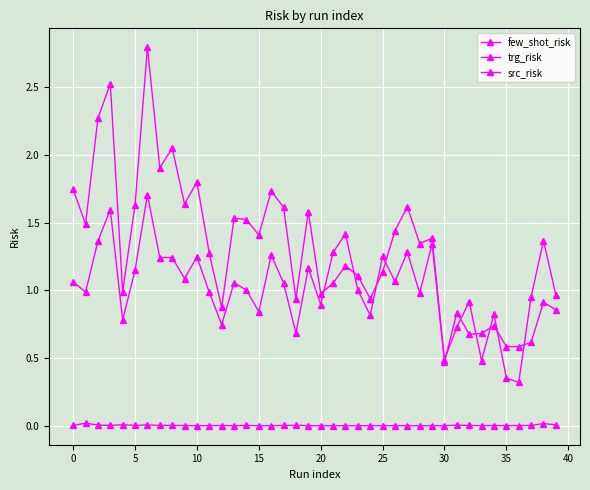

True or false: few_shot_risk and src_risk intersect in this chart.

False